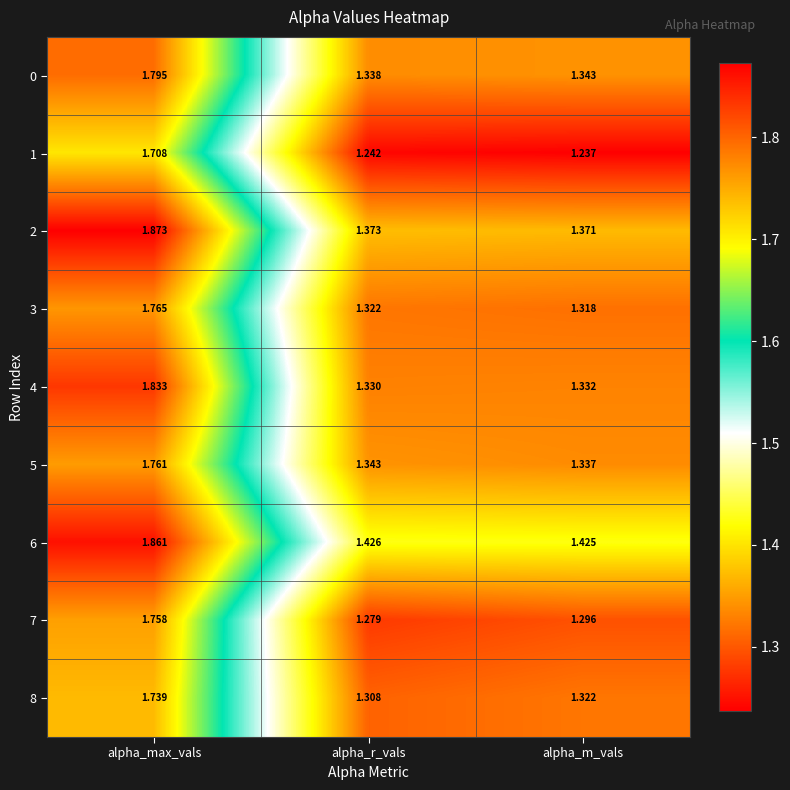

How many distinct data groups are displayed?

9